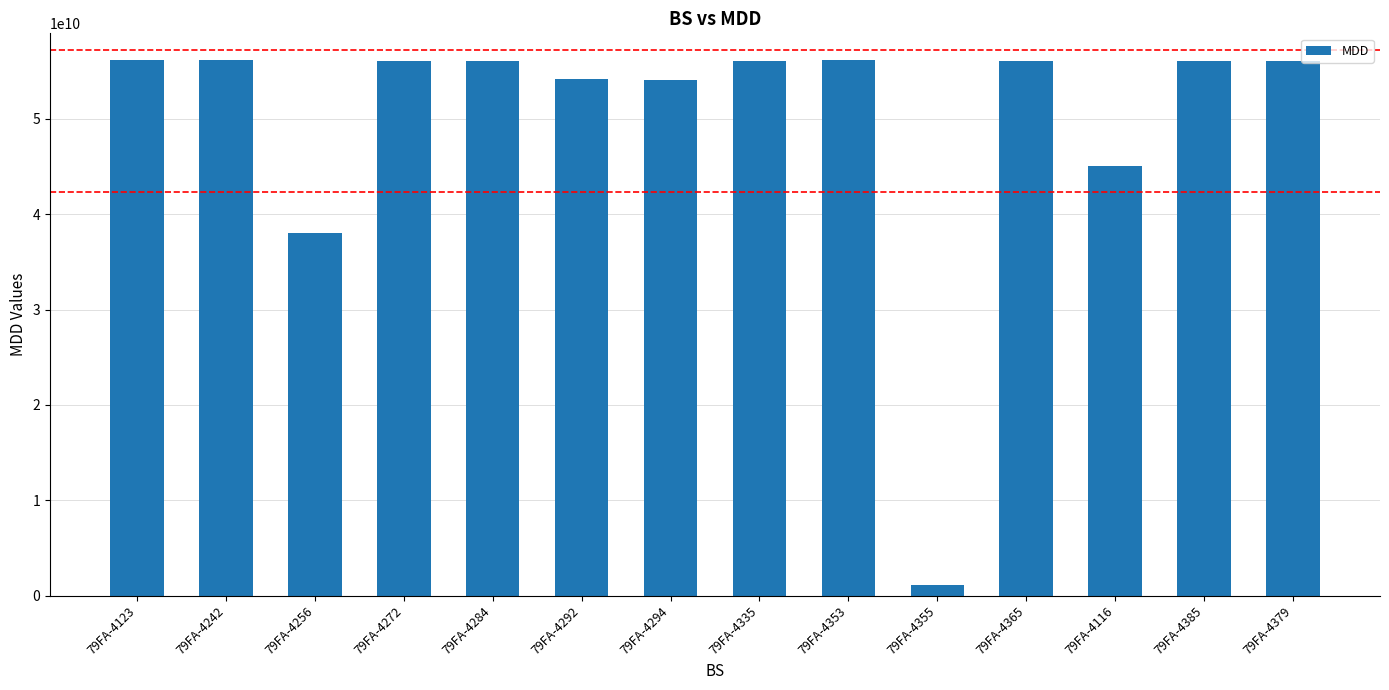

What is the difference between the maximum and minimum values?

55006964500